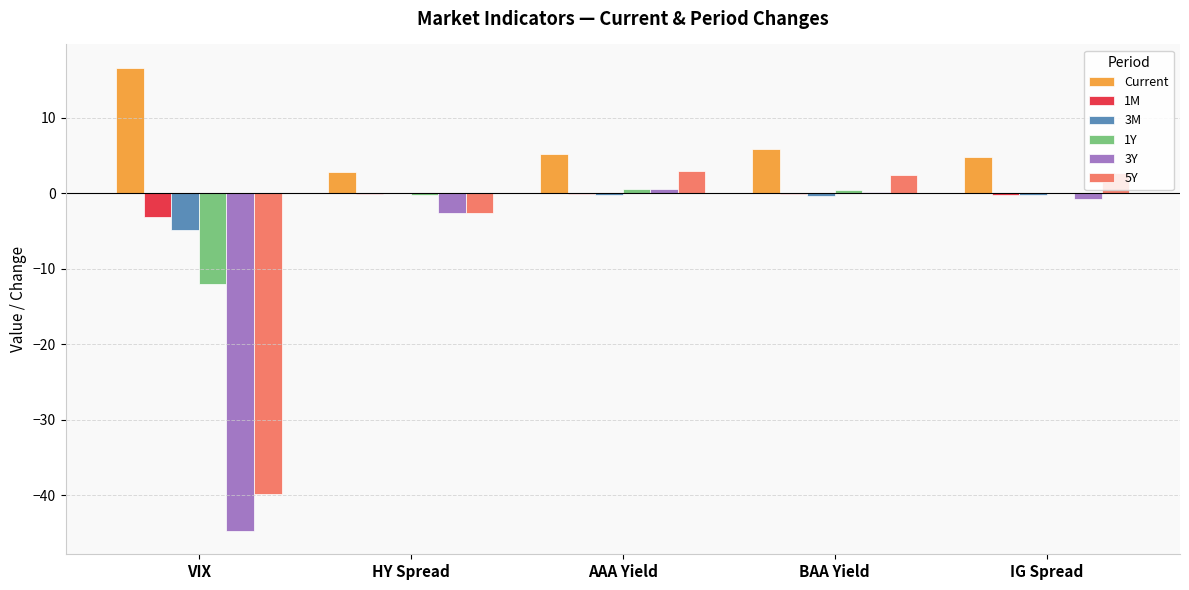

Is the value of Current at AAA Yield greater than the value of 3M at BAA Yield?

Yes